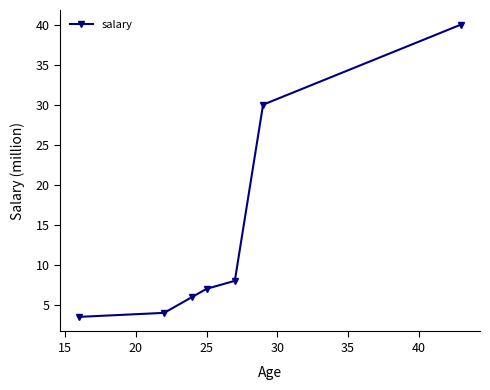

What is the value of the 2nd point from the left?

4.0